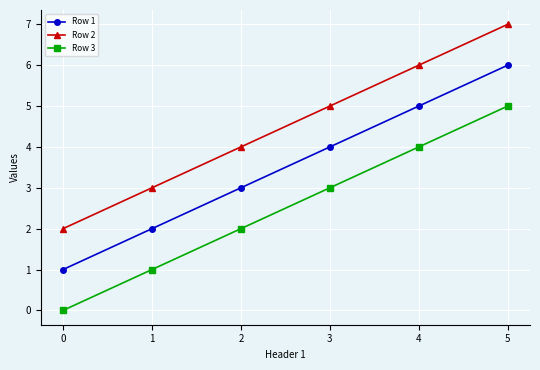

How many lines are shown in the chart?

3